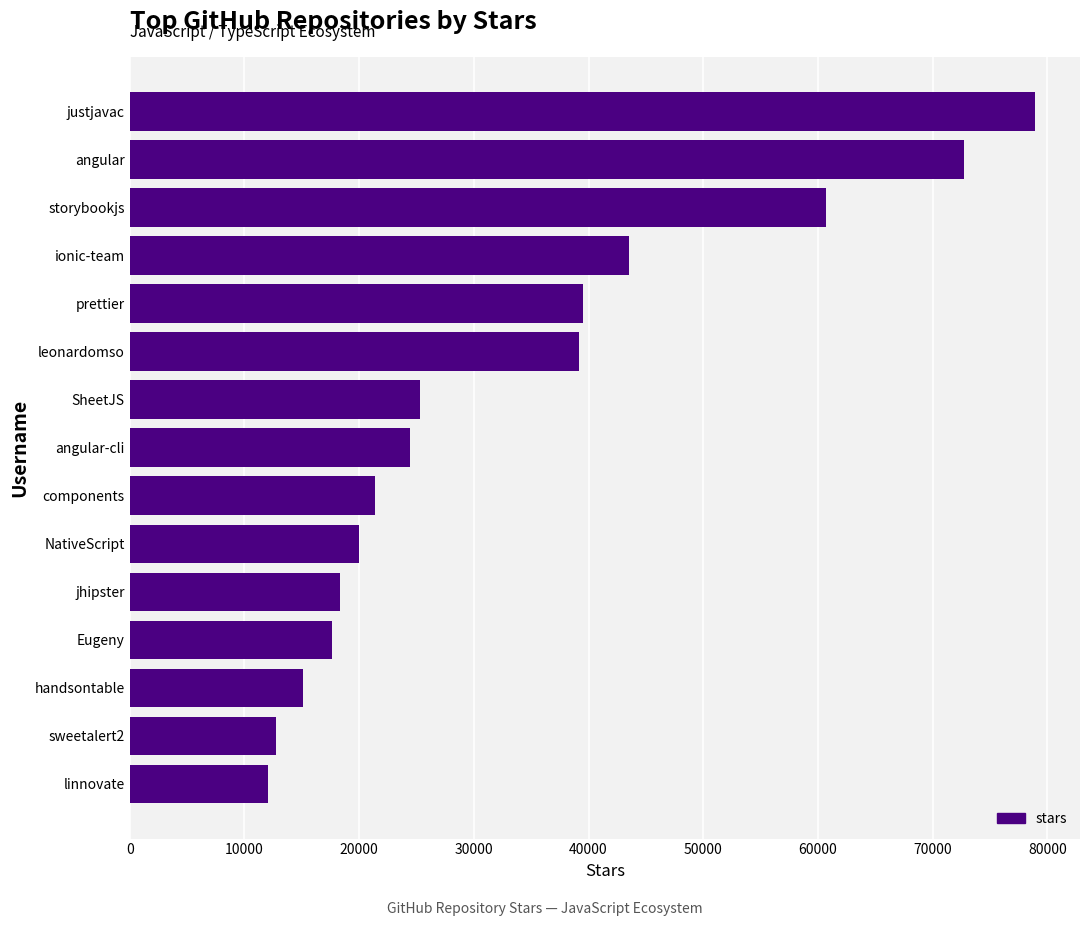

How many series are shown in this chart?

1